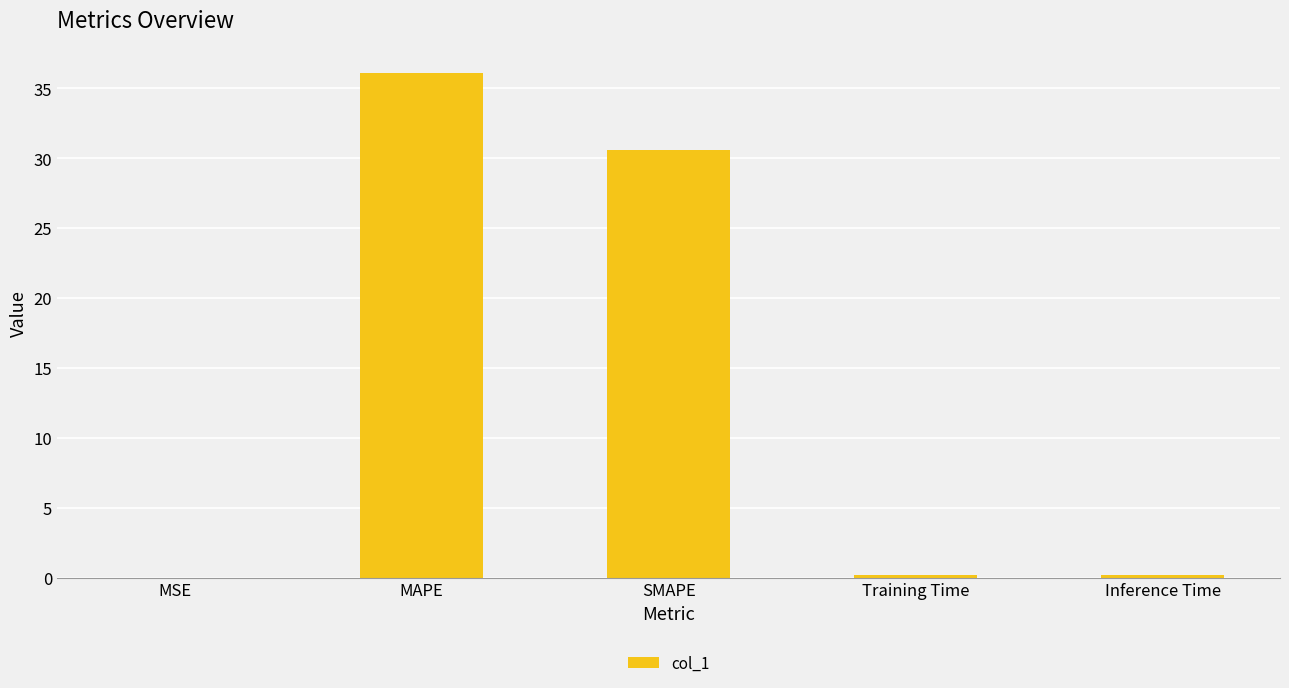

What is the change in value from MAPE to SMAPE?

-5.5